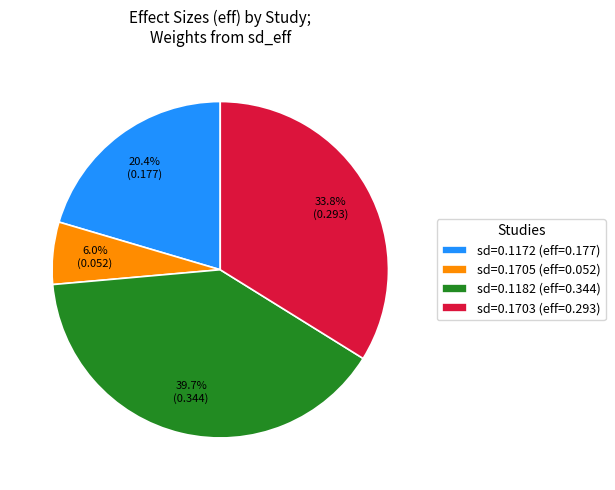

Is there a majority slice in this chart?

No